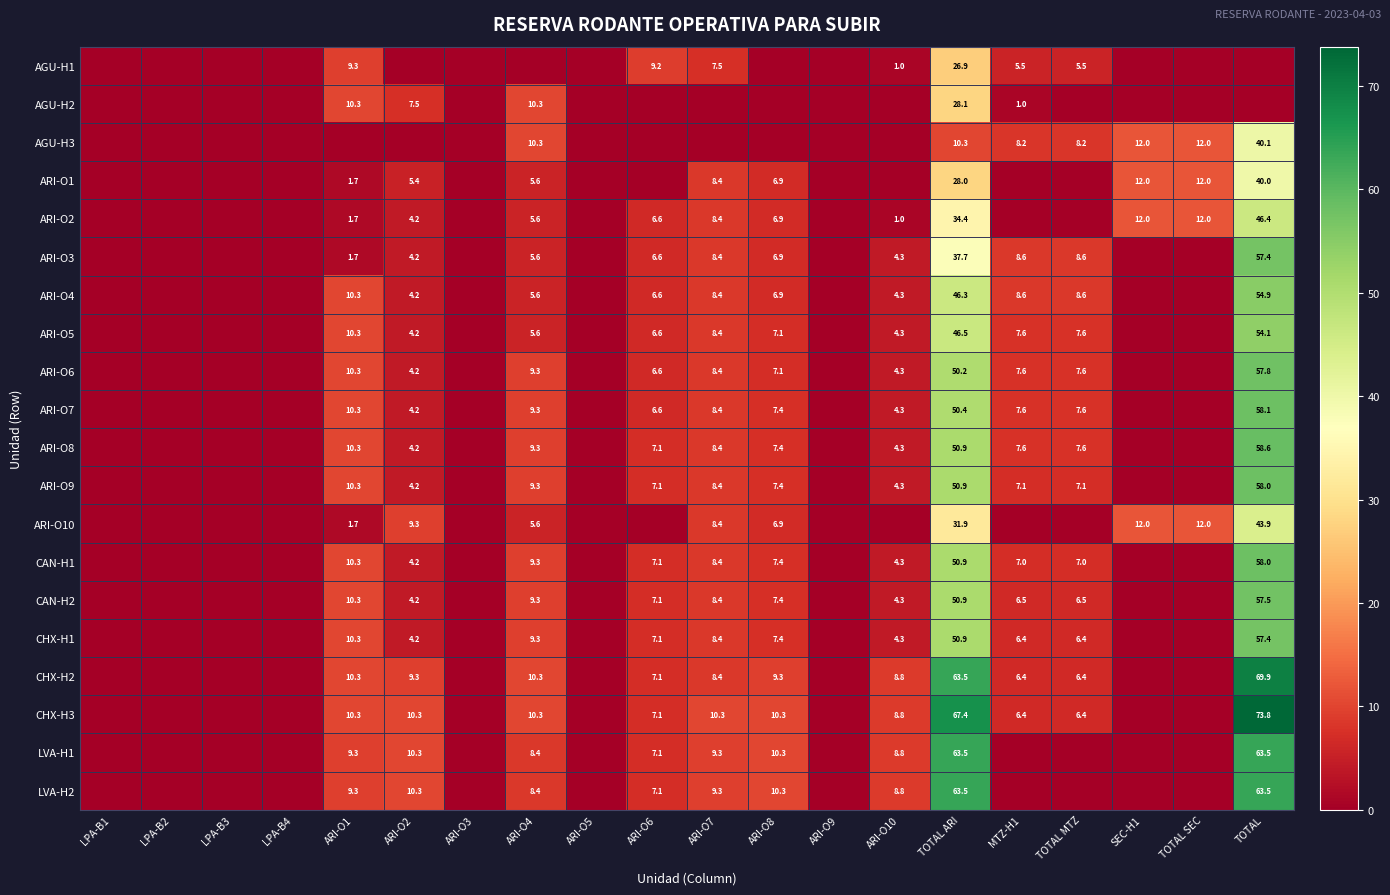

The ARI-O5 series shows 7.6 at MTZ-H1. True or false?

True